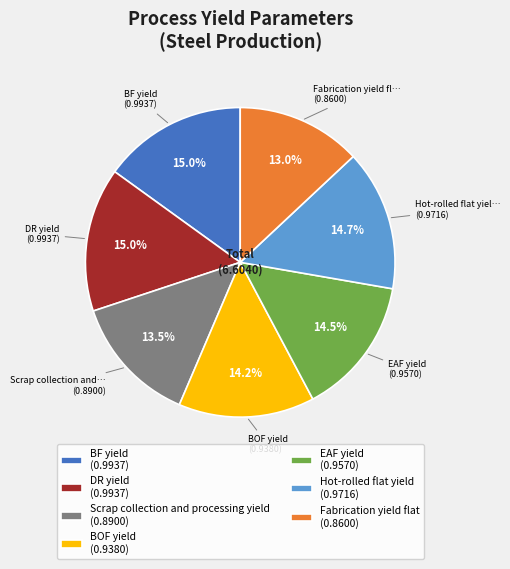

How many slices are in this pie chart?

7